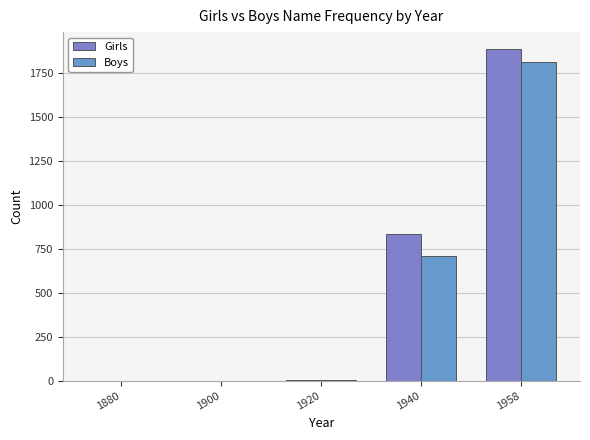

Are the bars grouped side by side (vs. stacked)?

Yes